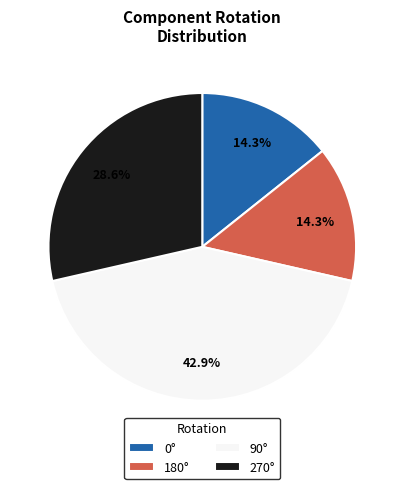

How many segments does this pie chart have?

4